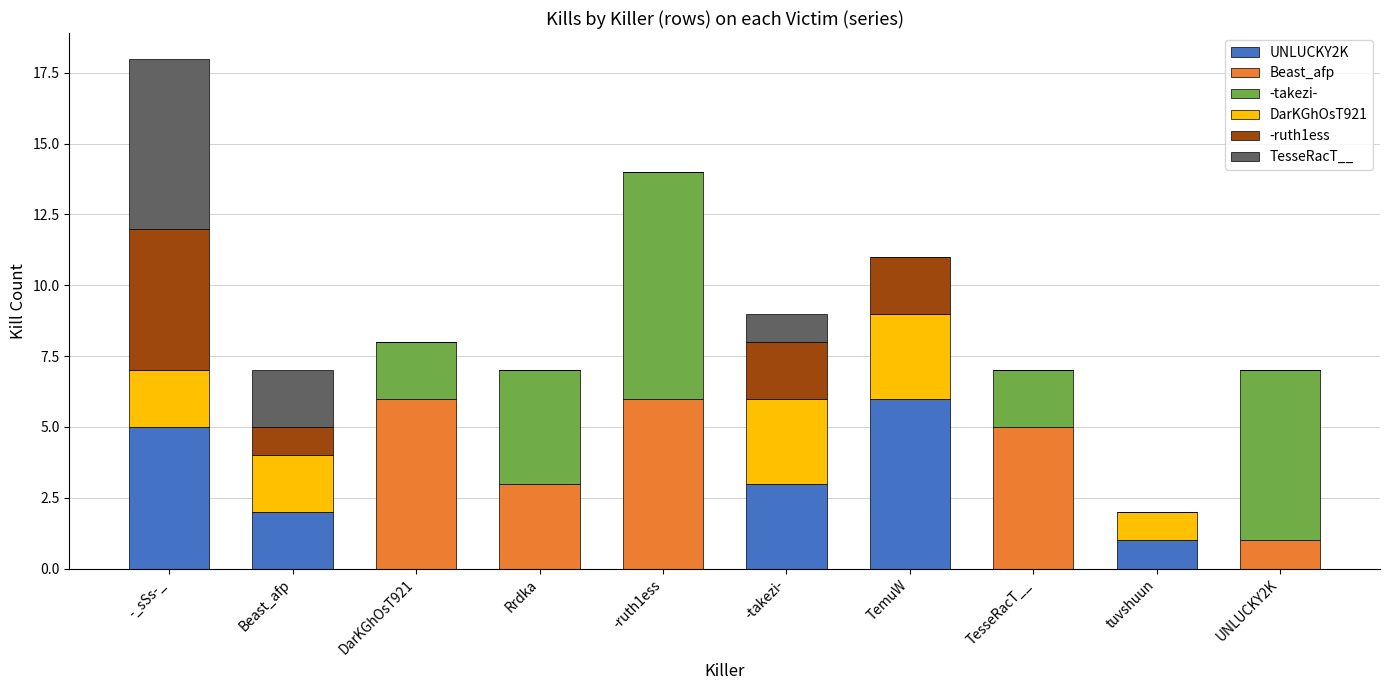

At which label does UNLUCKY2K reach its peak?

TemuW